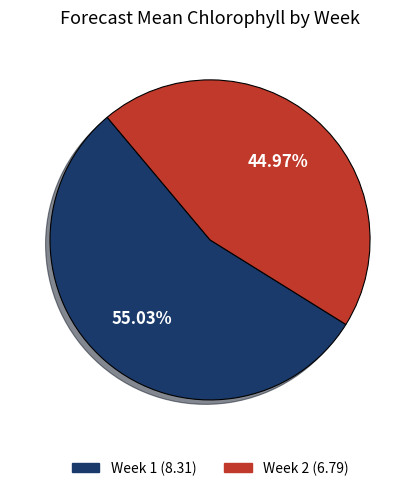

Between Week 1 and Week 2, which is larger?

Week 1